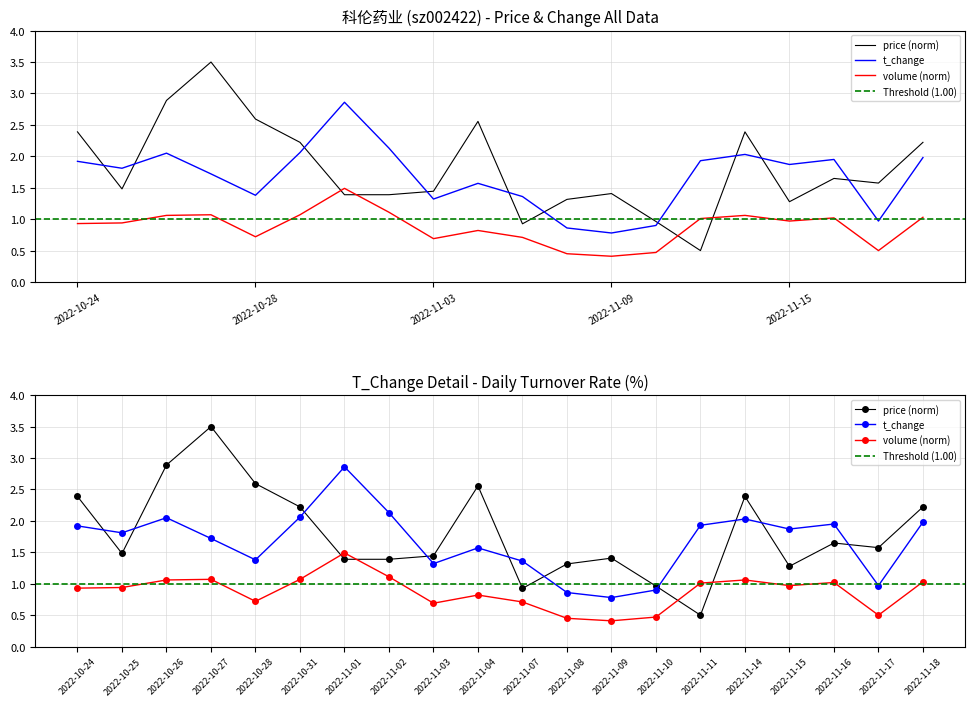

Is the value of price at 2022-11-14 greater than the value of volume_norm at 2022-10-26?

Yes